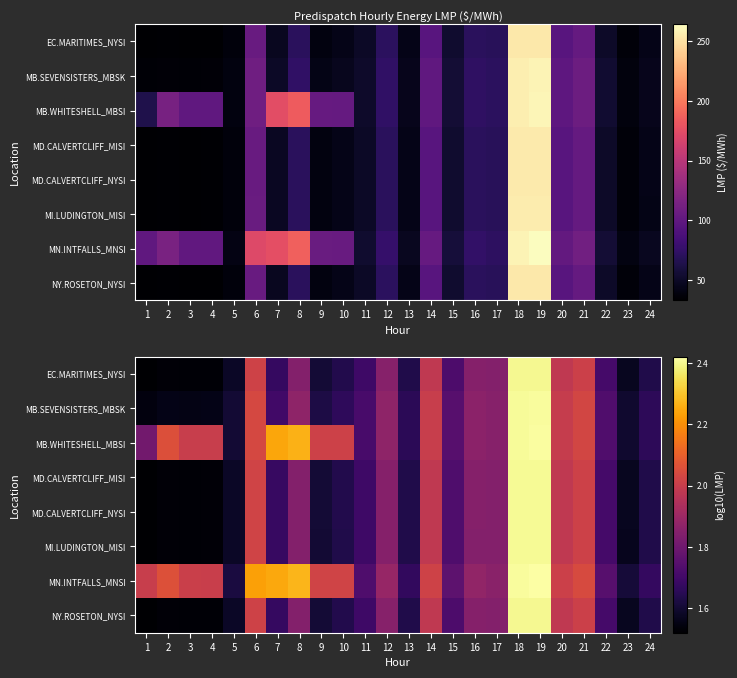

True or false: MN.INTFALLS_MNSI has a value of 2.7 at 17.

False